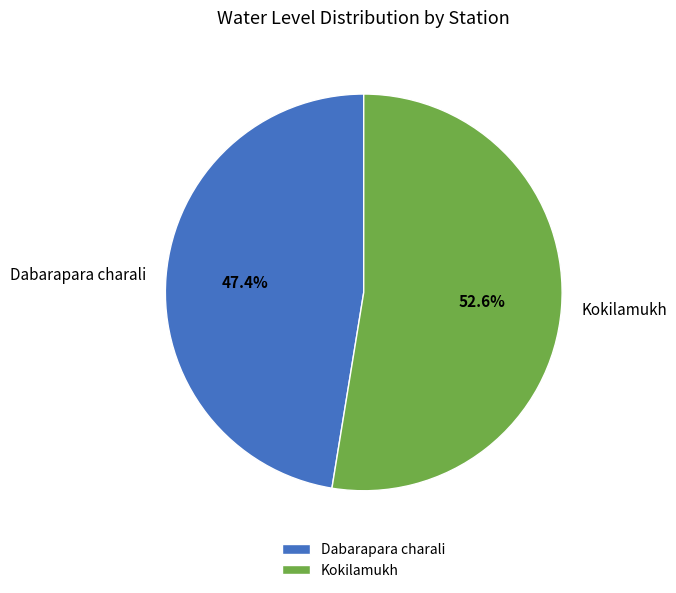

Combined, what portion of the pie is Dabarapara charali and Kokilamukh?

100.0%